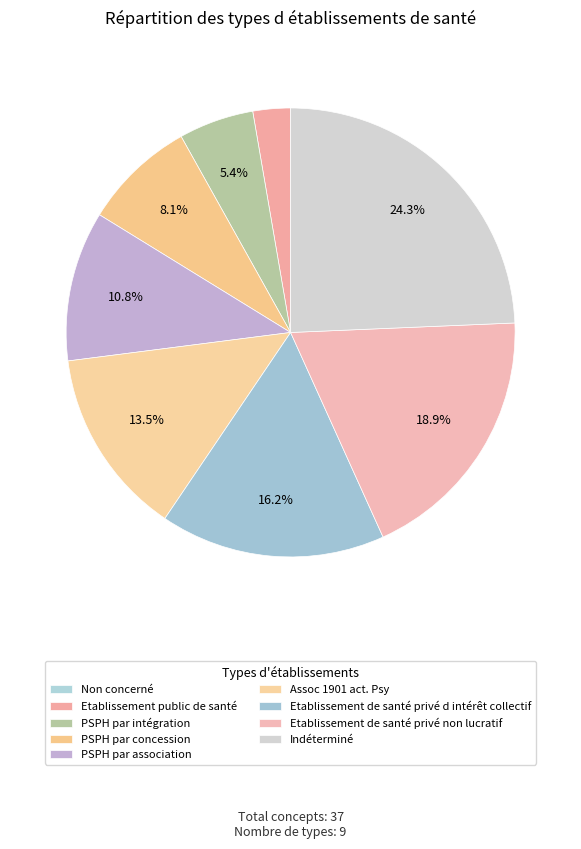

Does any single category account for the majority?

No